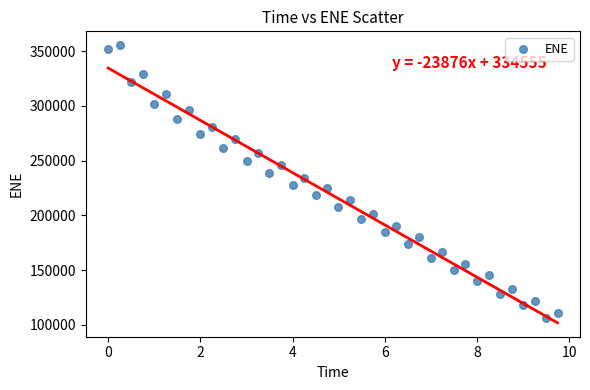

What is the range of Y values (max minus min)?

249107